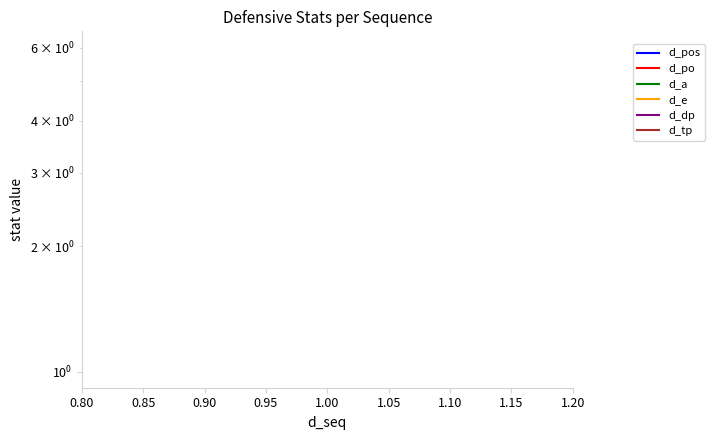

Is it true that d_po equals 2 at 1.00?

False